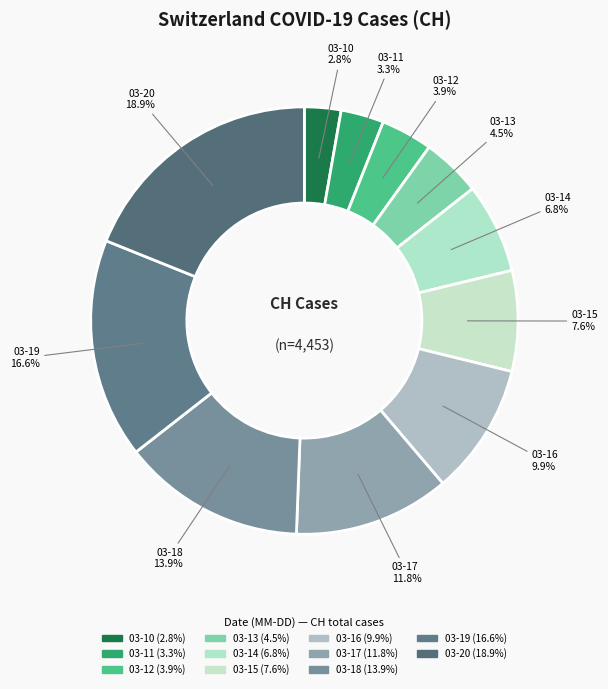

To the nearest percent, what is the difference between the largest and smallest slice percentages?

16%